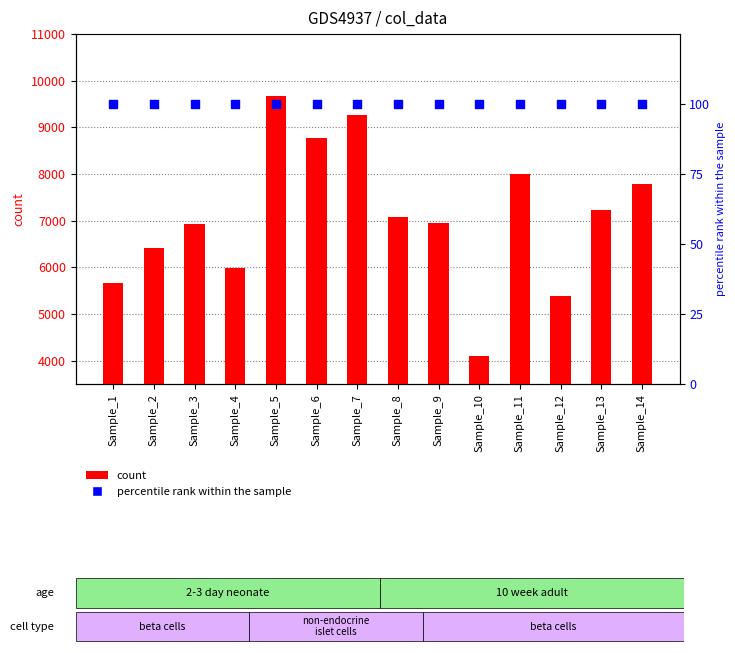

Which series has the largest total across all categories?

count